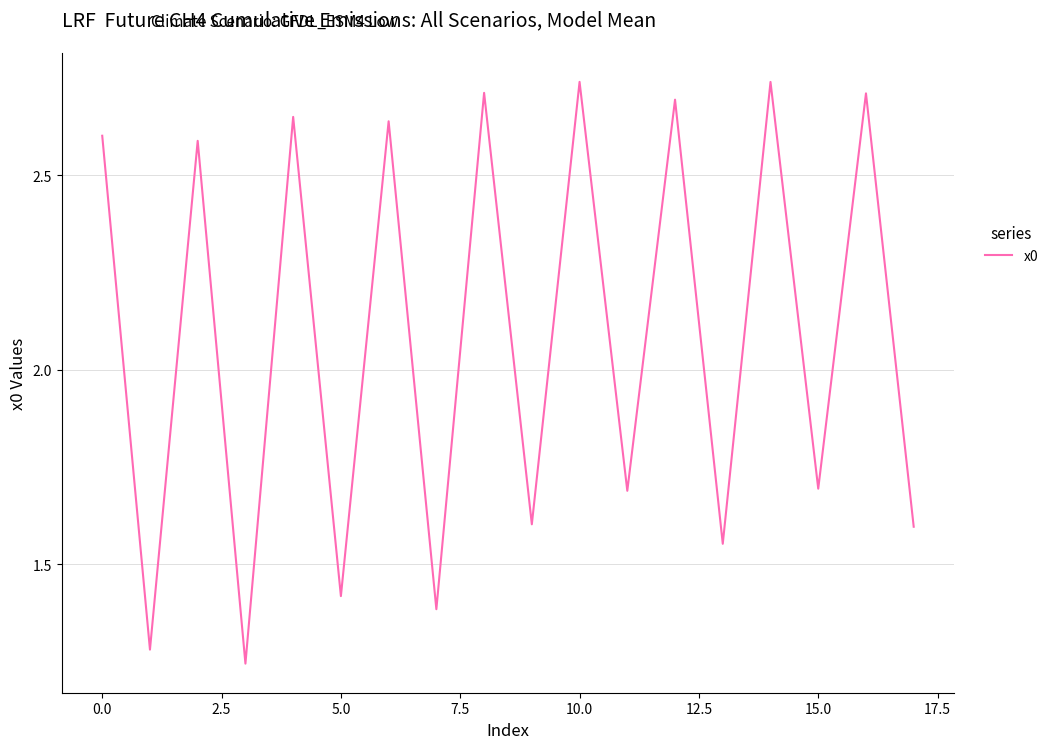

What is the difference between the maximum and minimum values?

1.5